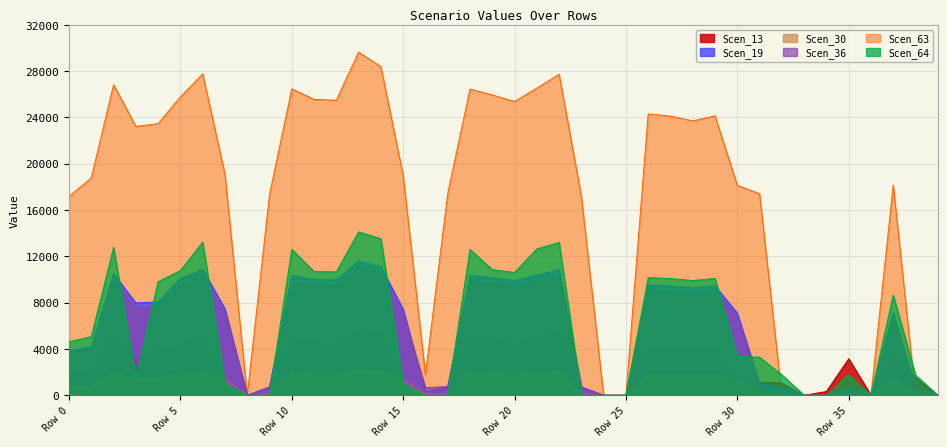

Does the chart display data point markers on the line(s)?

No